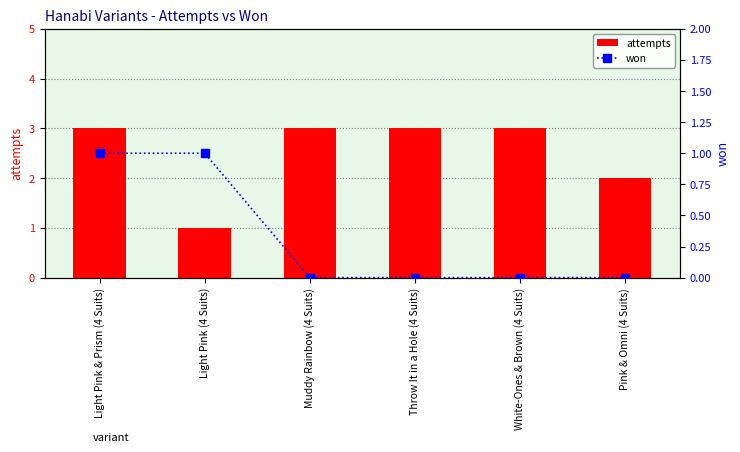

Reading right to left, list all the values displayed in this chart.

attempts: 2	3	3	3	1	3
won: 0	0	0	0	1	1